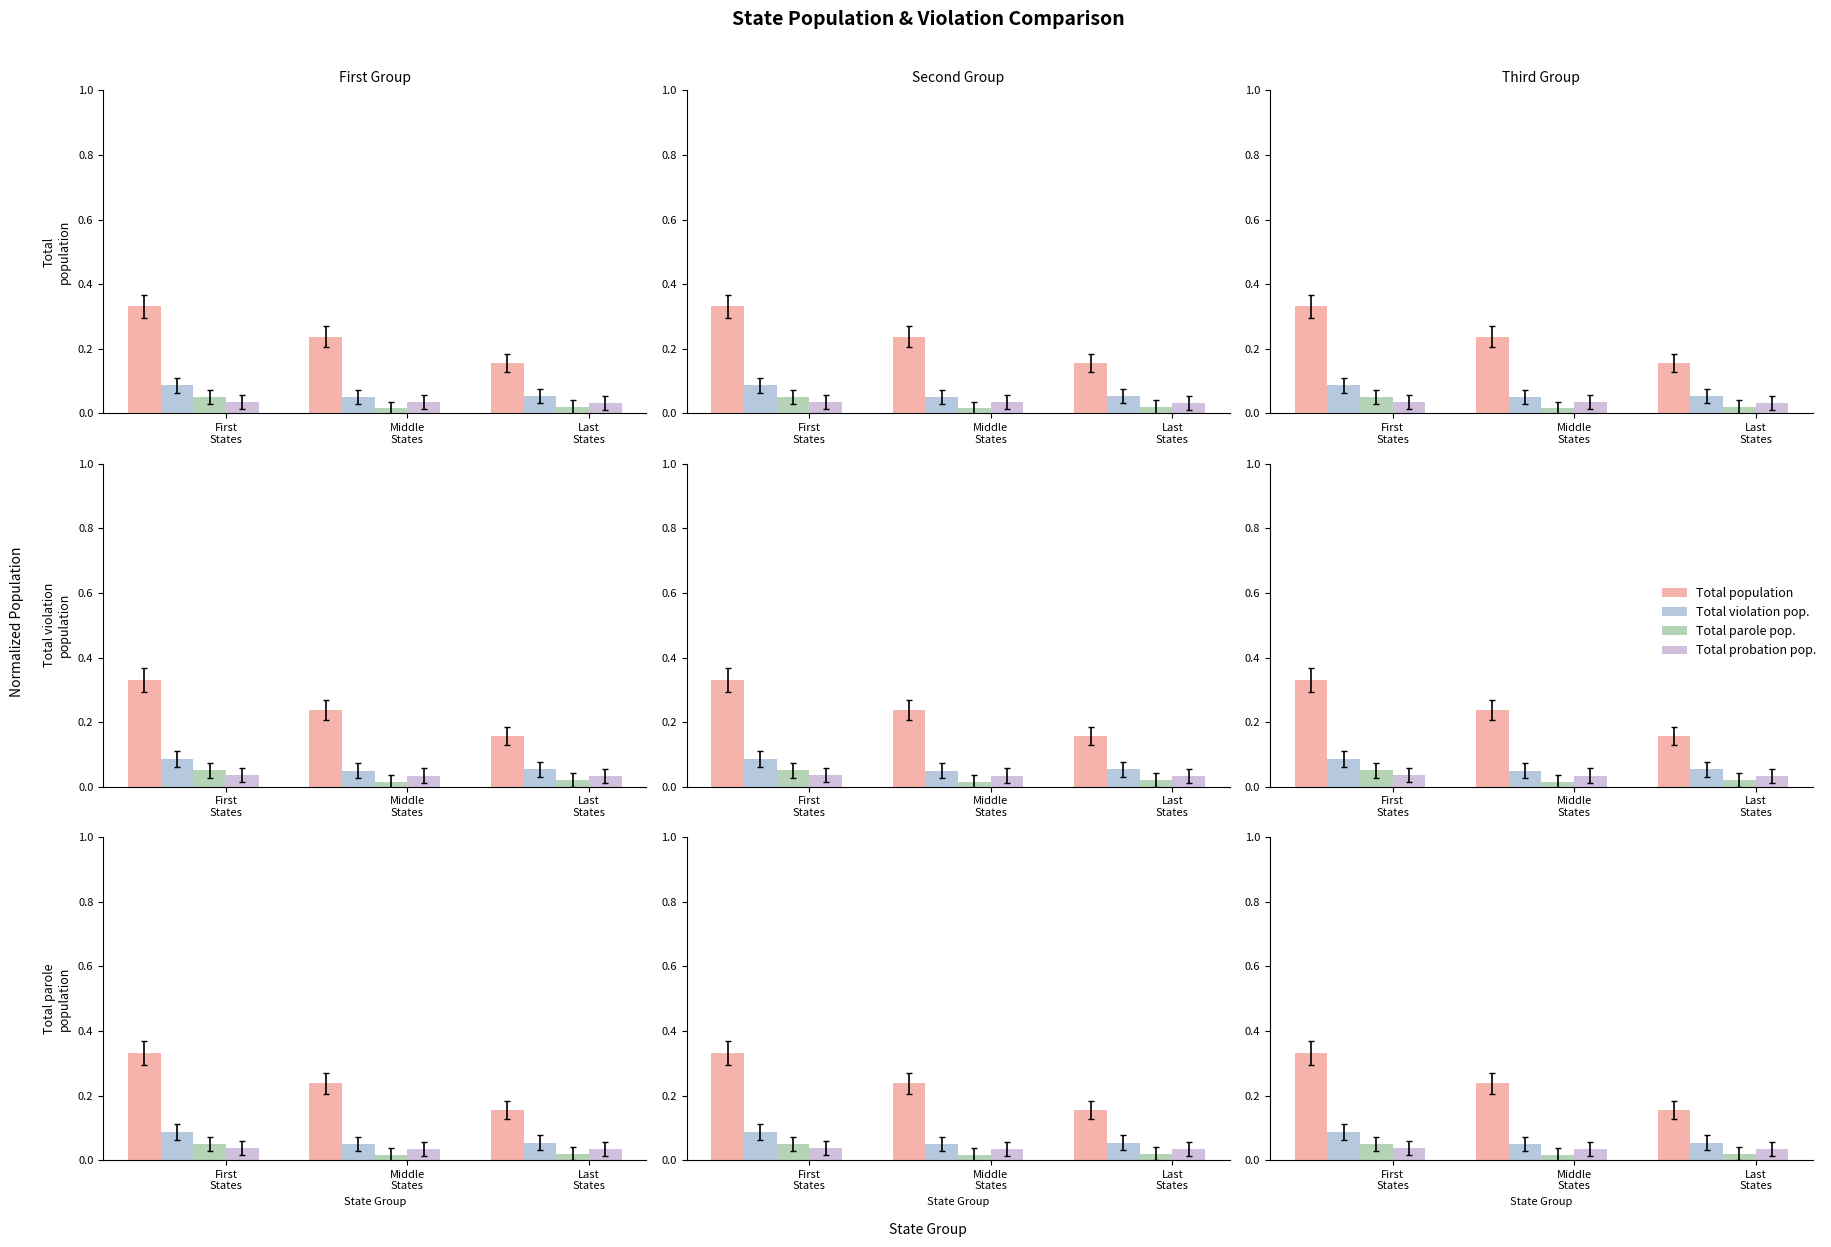

The Total population series shows 0.4 at Middle
States. True or false?

False